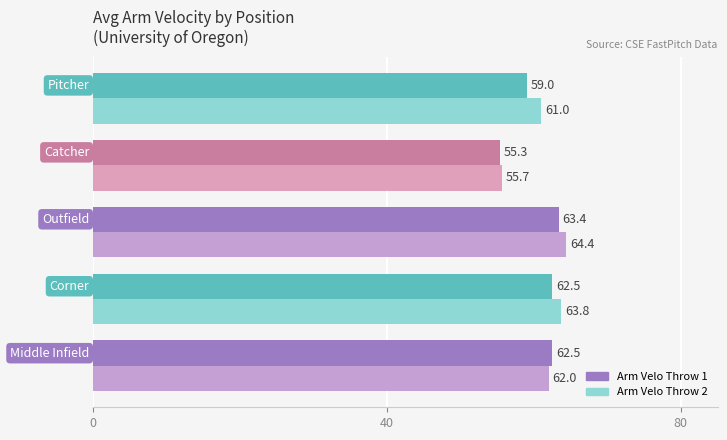

Which series has the largest range (max minus min)?

Arm Velo Throw 2